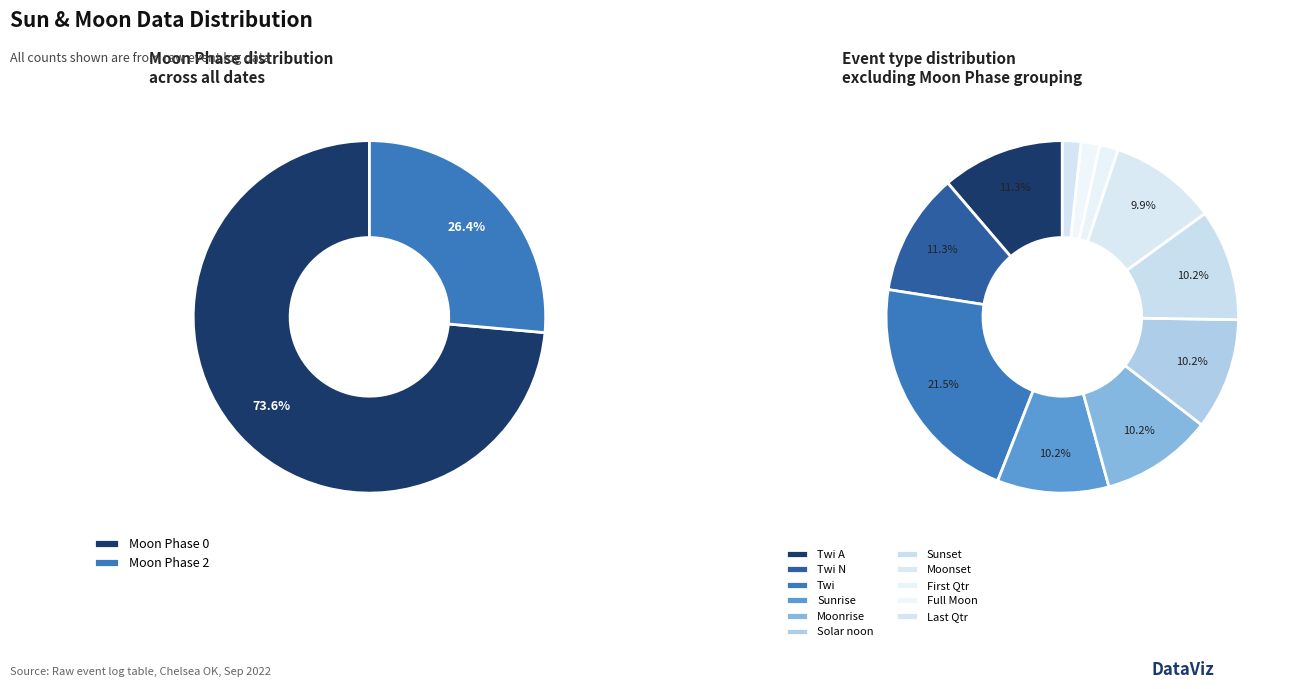

How many slices are in this pie chart?

11